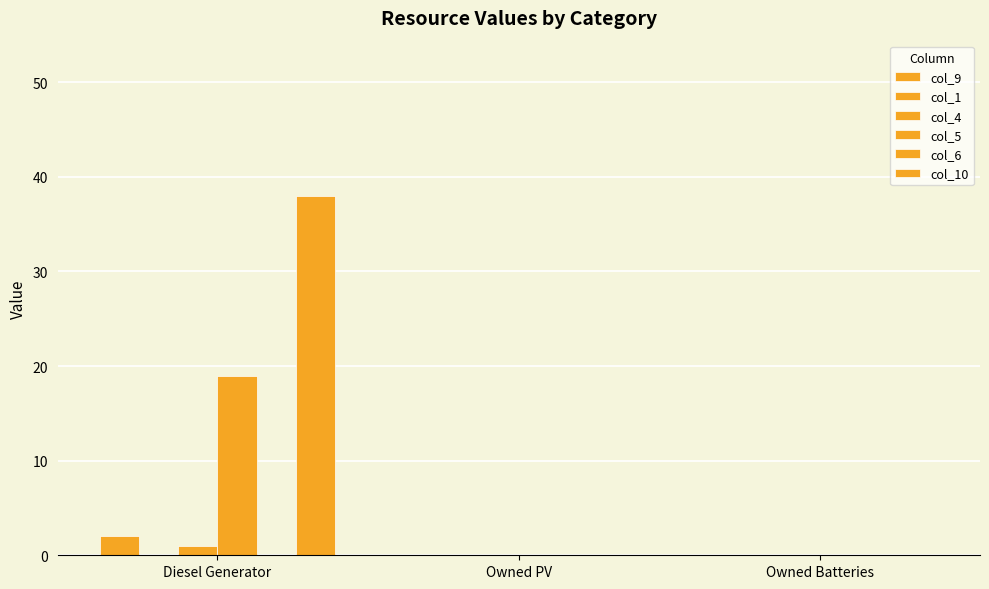

True or false: col_9 has a value of 2 at Diesel Generator.

True